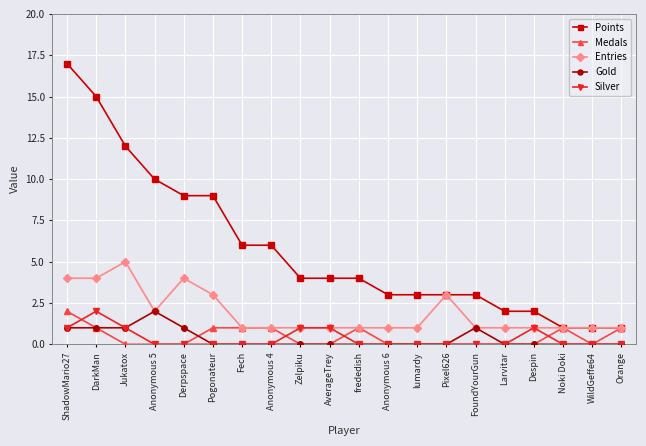

At which category does Silver reach its first local peak?

DarkMan